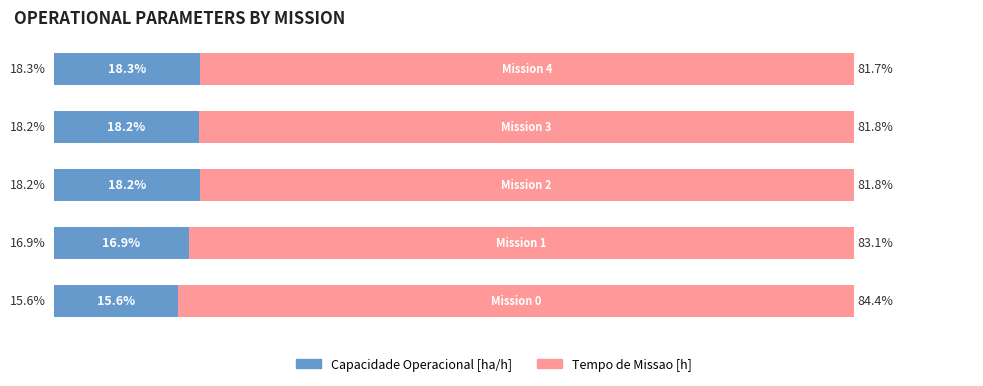

Reading right to left, what are all the values shown in this chart?

Capacidade Operacional [ha/h]: 18.3	18.2	18.2	16.9	15.6
Tempo de Missao [h]: 81.7	81.8	81.8	83.1	84.4